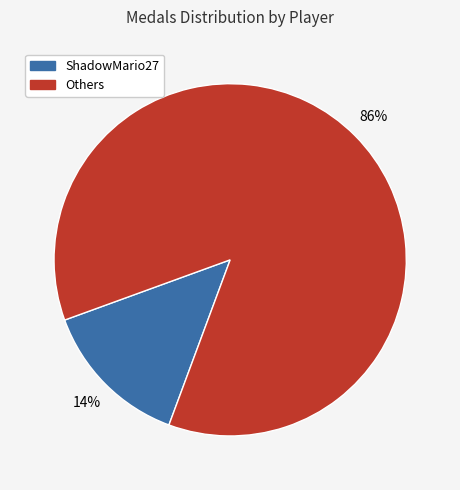

To the nearest percent, what is the difference between the largest and smallest slice percentages?

72%